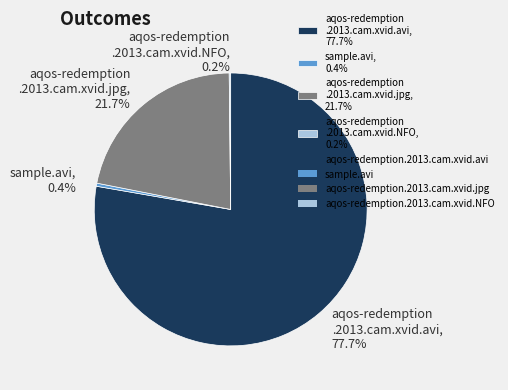

Is the sum of aqos-redemption .2013.cam.xvid.avi, 77.7% and sample.avi, 0.4% greater than half?

Yes